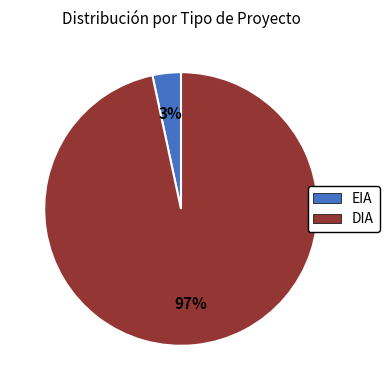

Which category has the smallest portion of the pie?

EIA